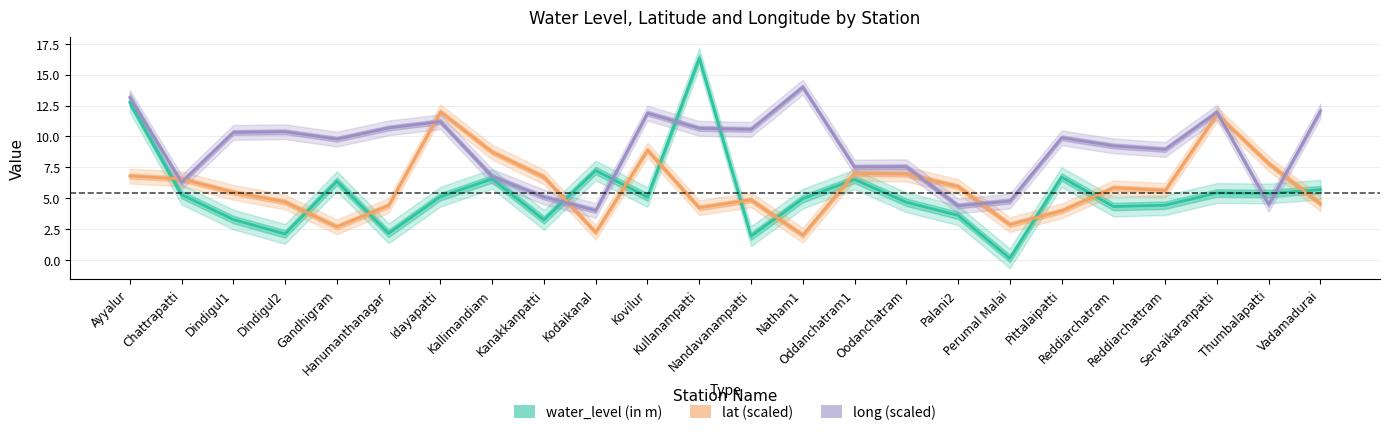

How many values in the water_level (in m) series exceed 5?

13